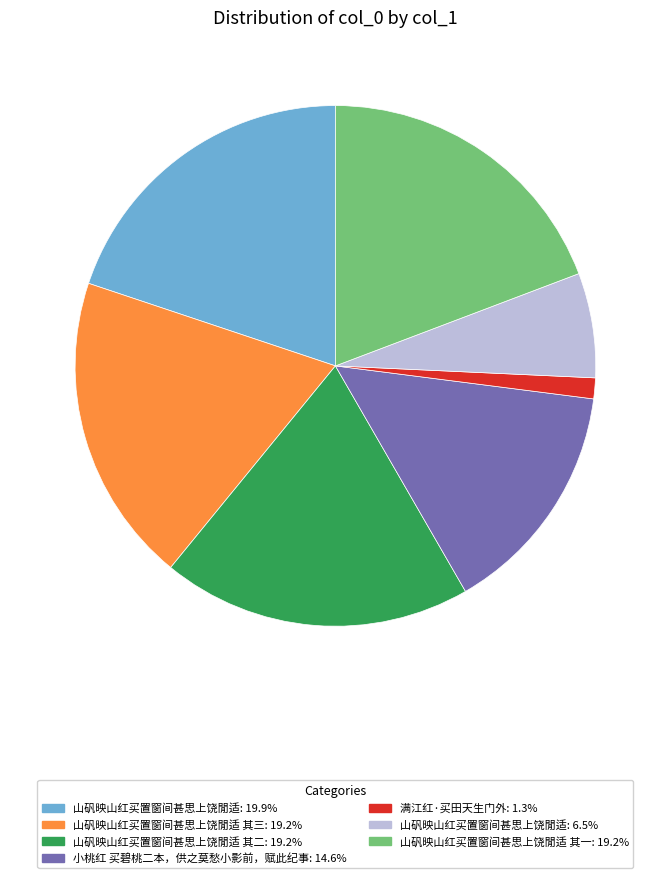

Is there any slice that represents more than half of the pie?

No